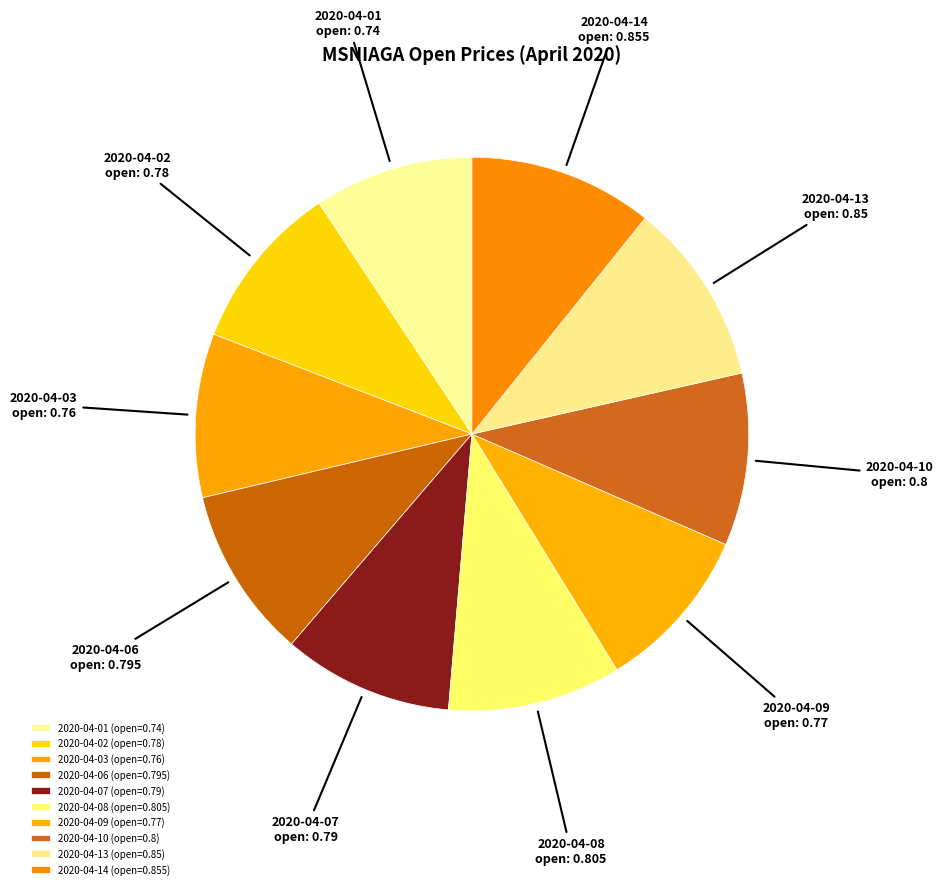

Which category has the smallest portion of the pie?

2020-04-01